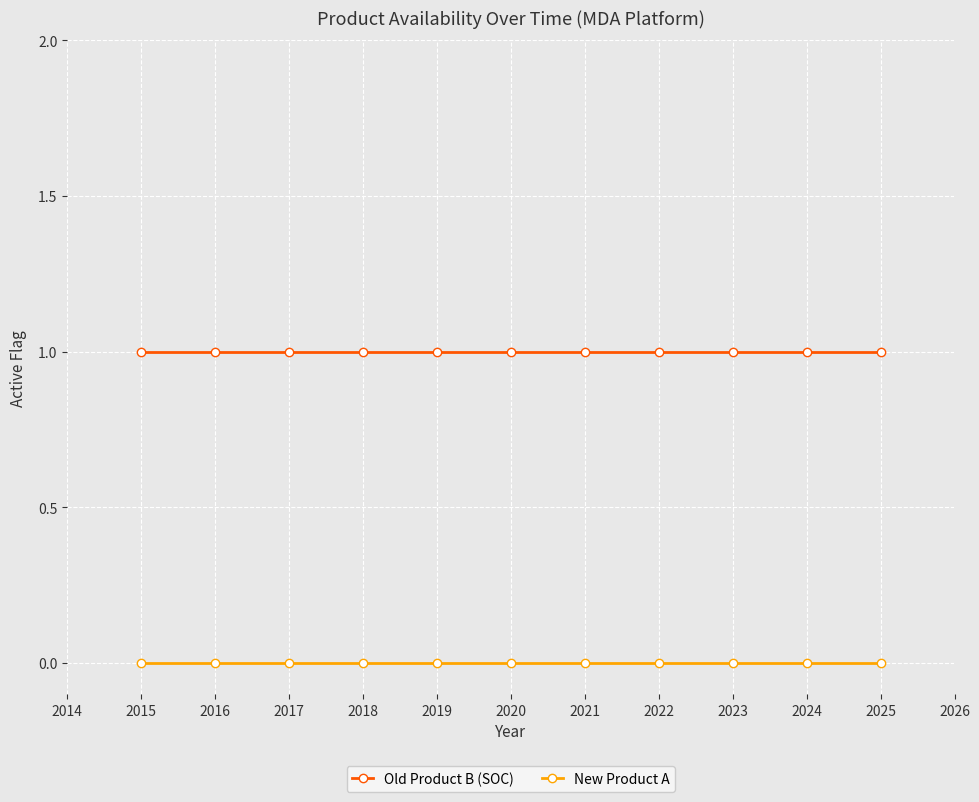

Reading right to left, what are all the values shown in this chart?

Old Product B (SOC): 1	1	1	1	1	1	1	1	1	1	1
New Product A: 0	0	0	0	0	0	0	0	0	0	0